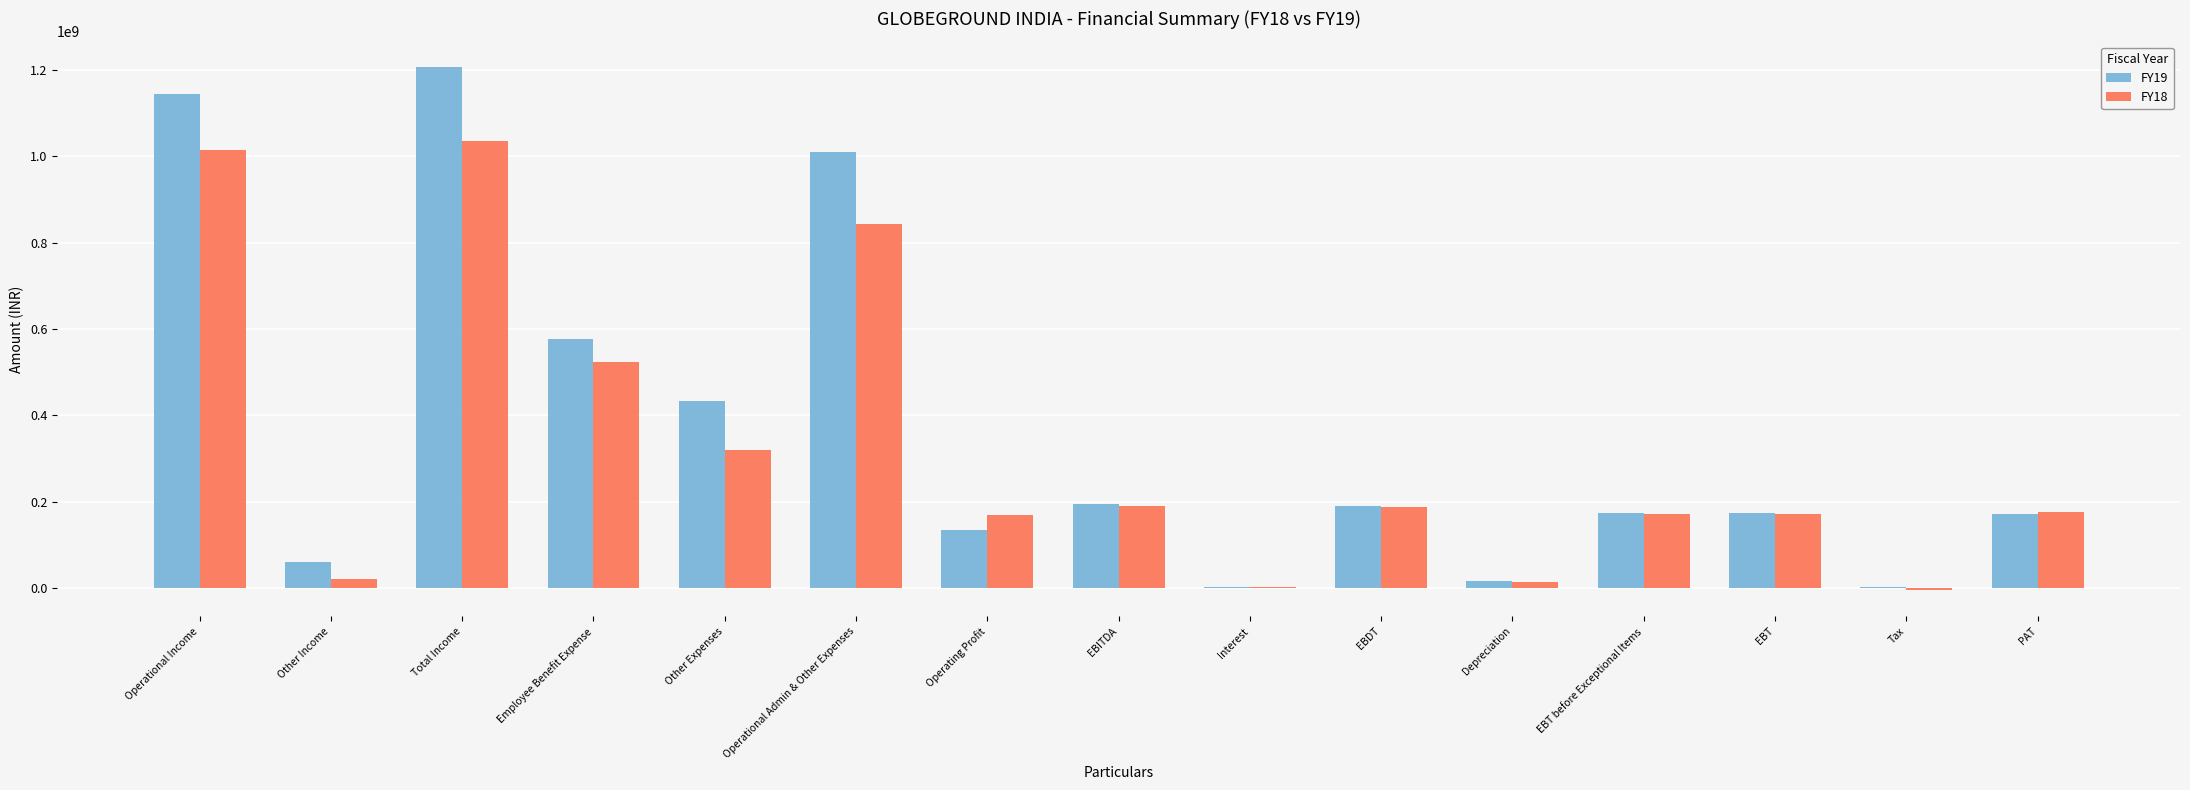

At which label does FY19 reach its peak?

Total Income